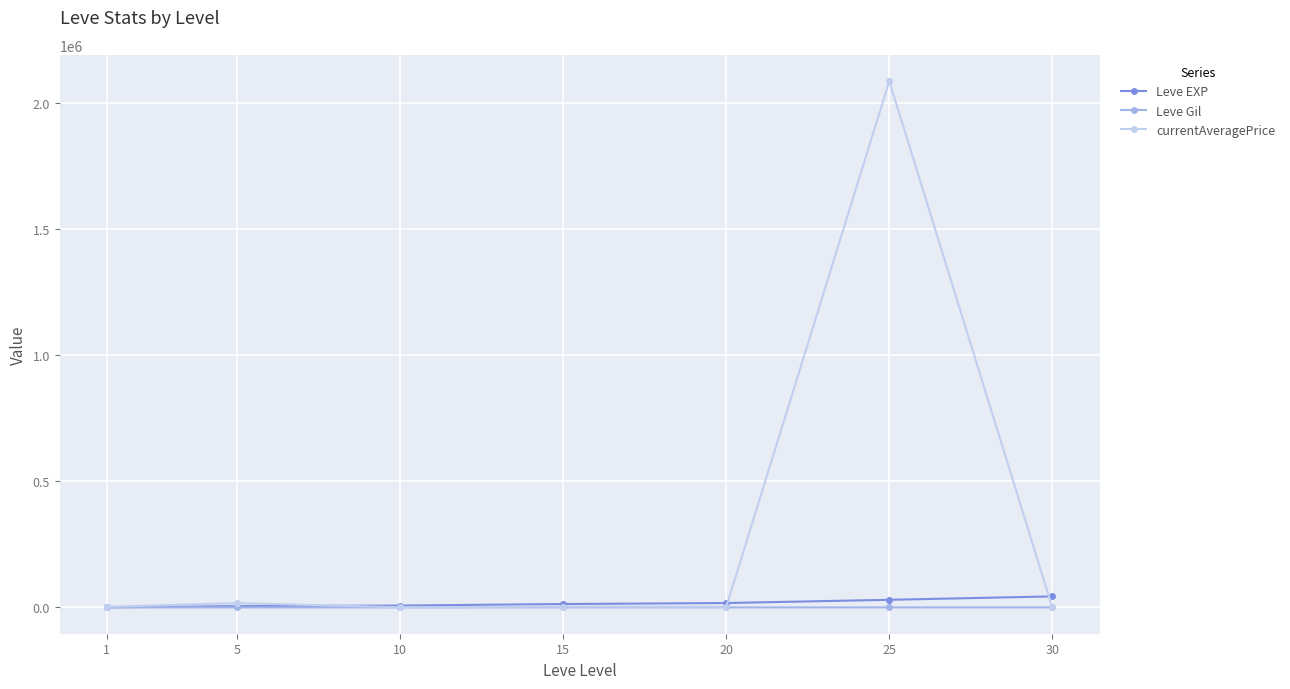

At how many categories does at least one series exceed 247012?

1